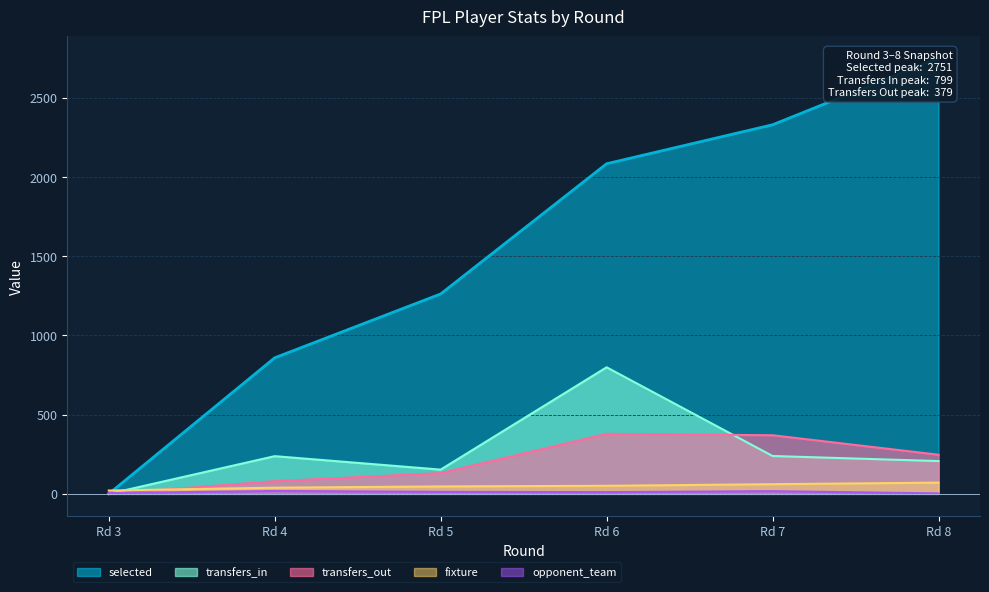

The value of transfers_out at Rd 7 is 129. True or false?

False